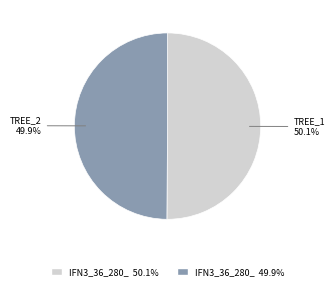

Is there a majority slice in this chart?

Yes